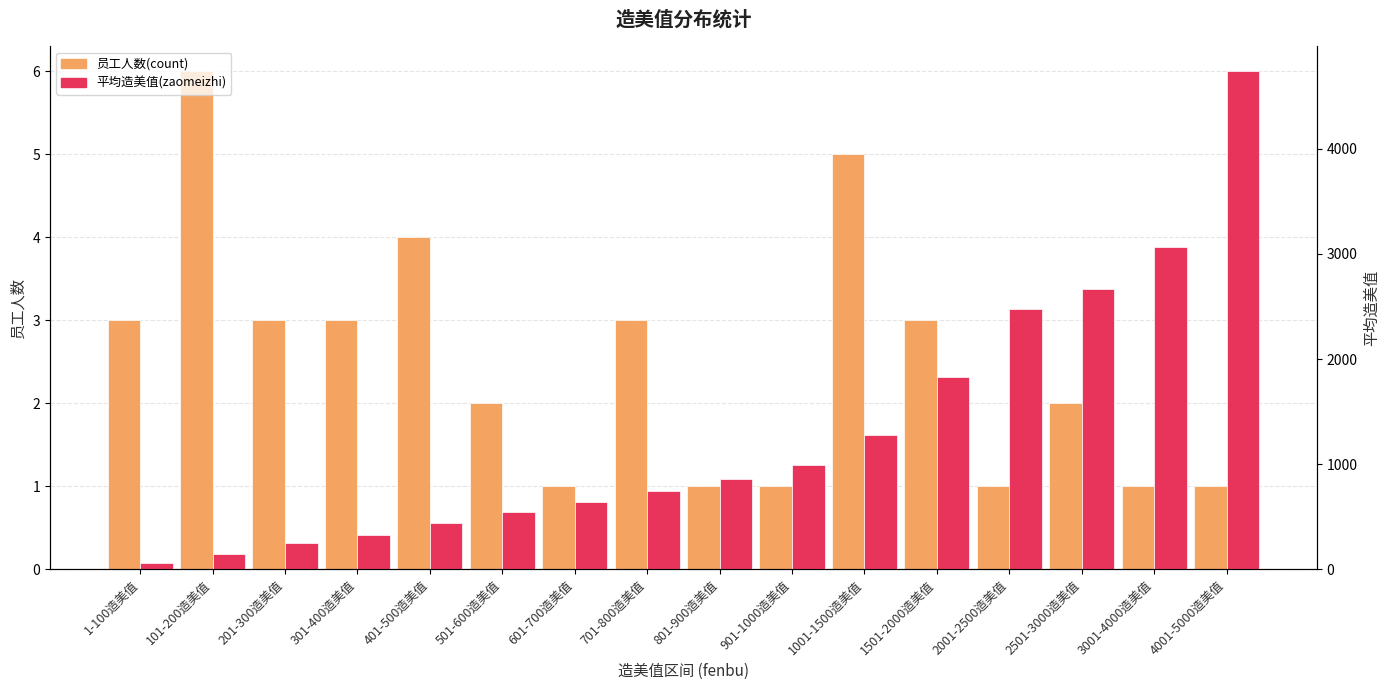

What is the smallest value displayed?

1